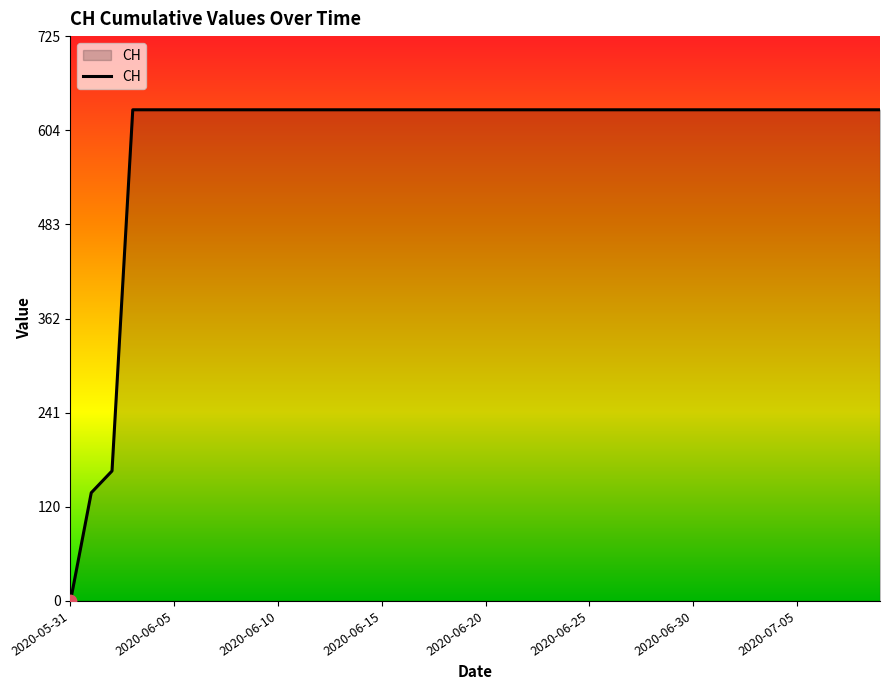

What is the maximum value shown in the chart?

631